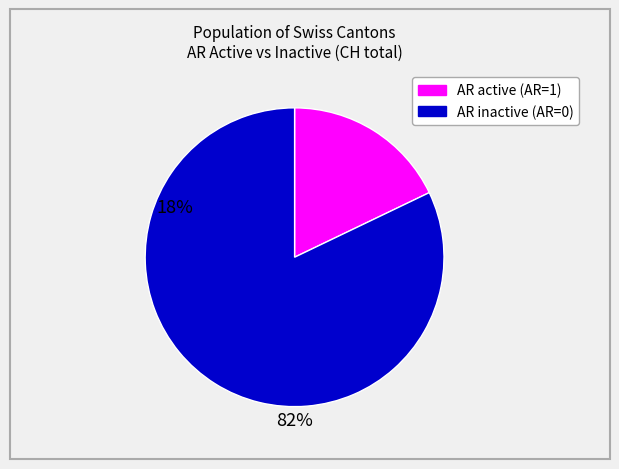

Does any single category account for the majority?

Yes